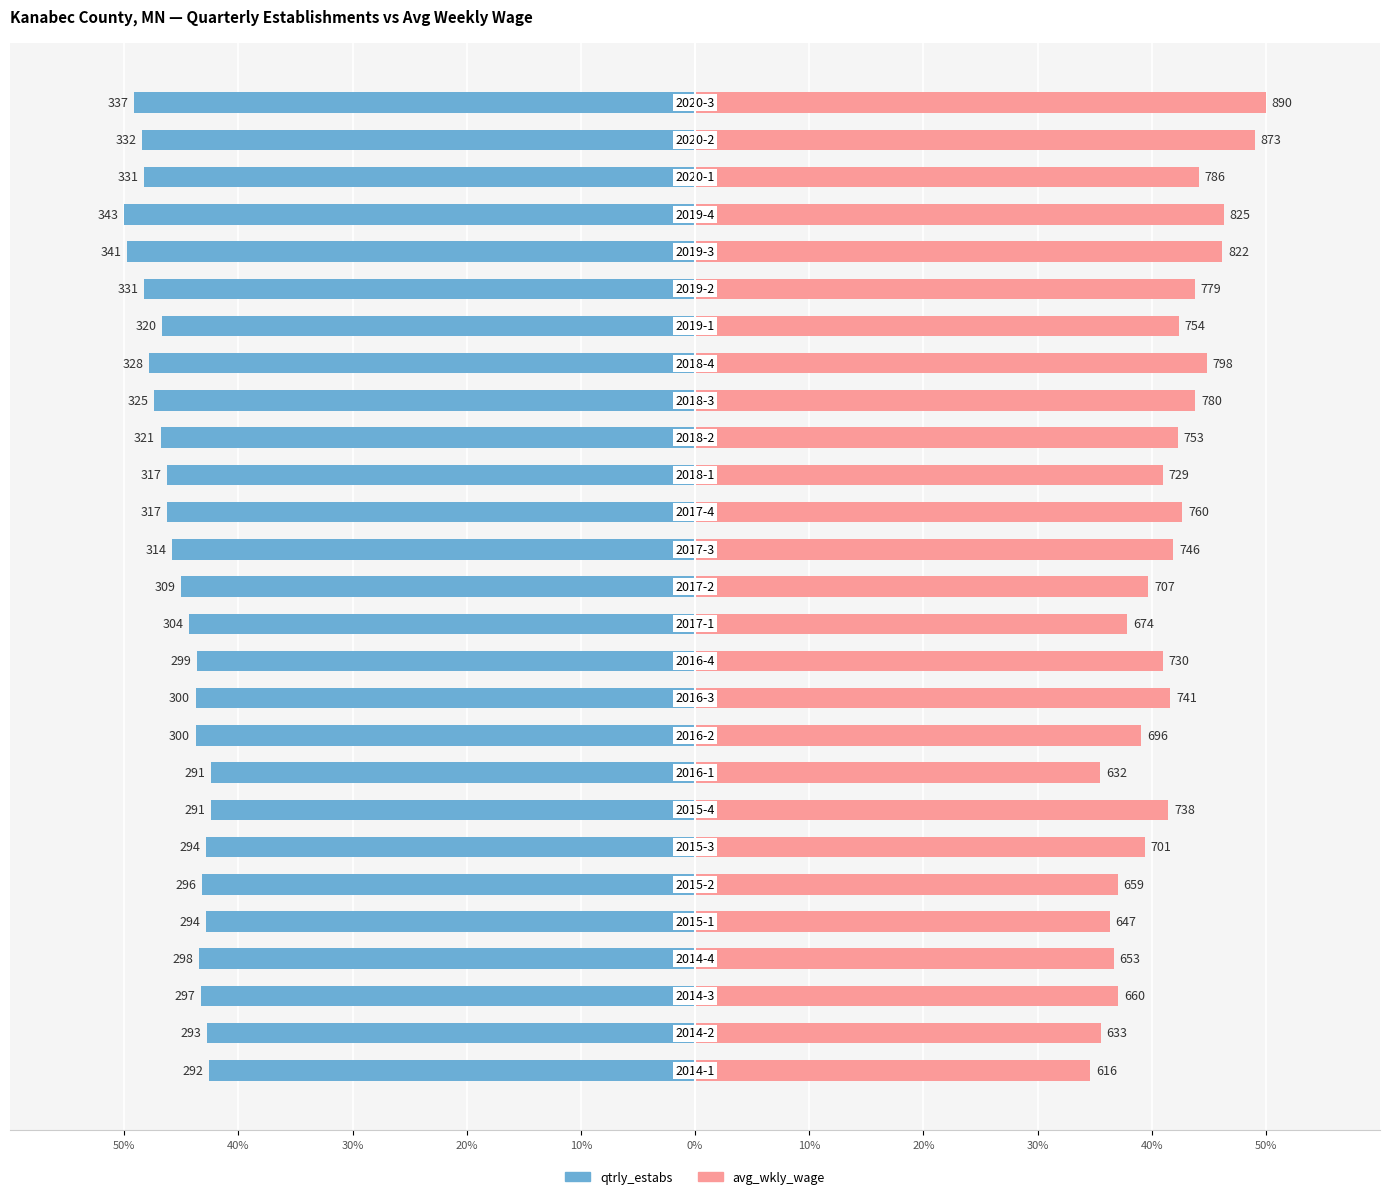

At 17, list the series in order from largest to smallest.

avg_wkly_wage, qtrly_estabs